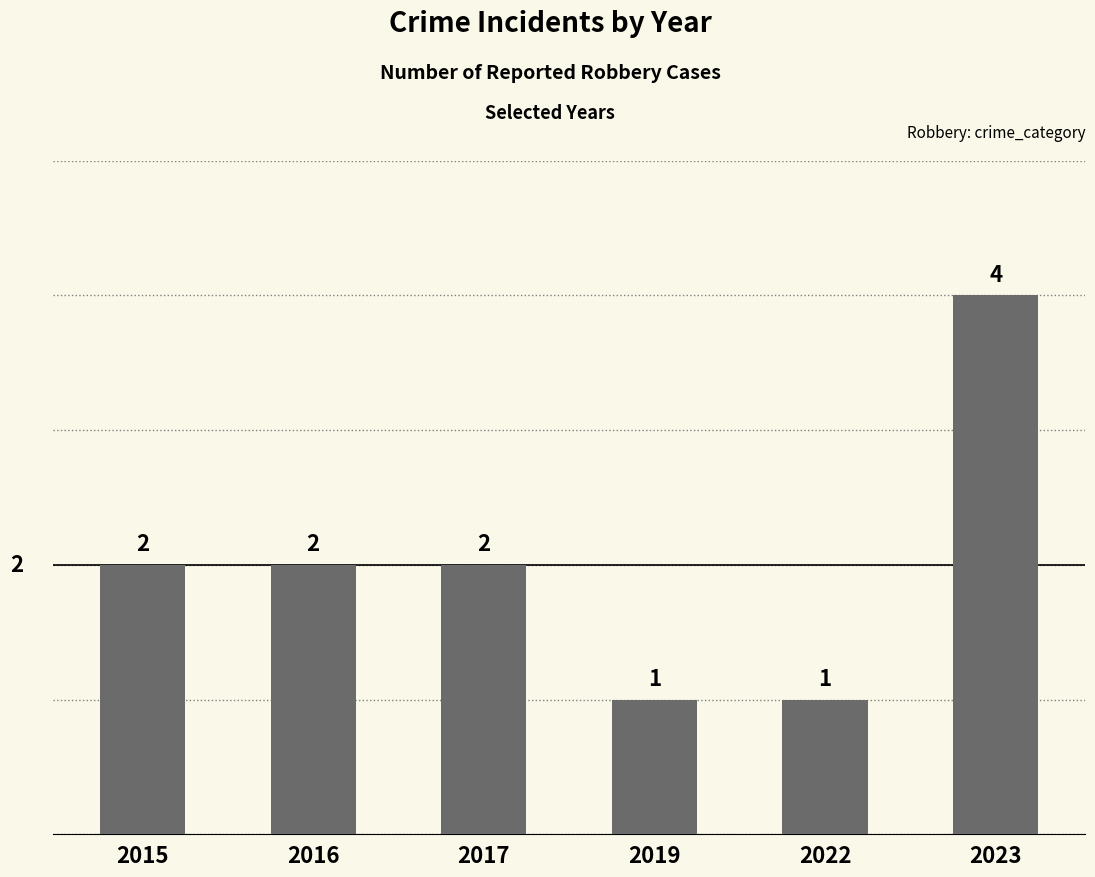

How many bars are there in total?

6